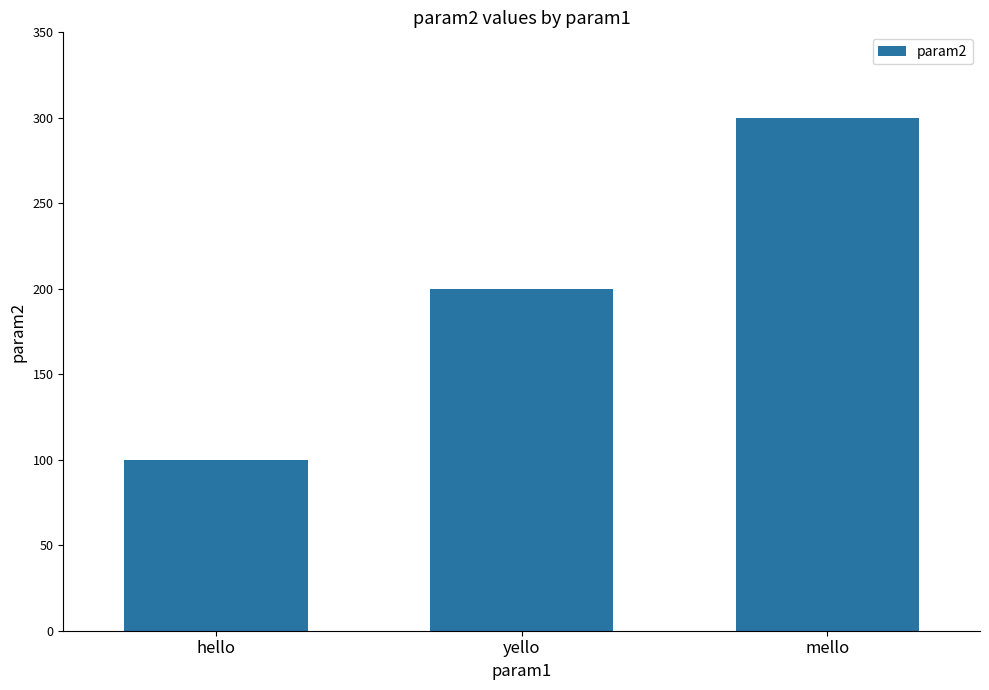

How many bars are there in total?

3